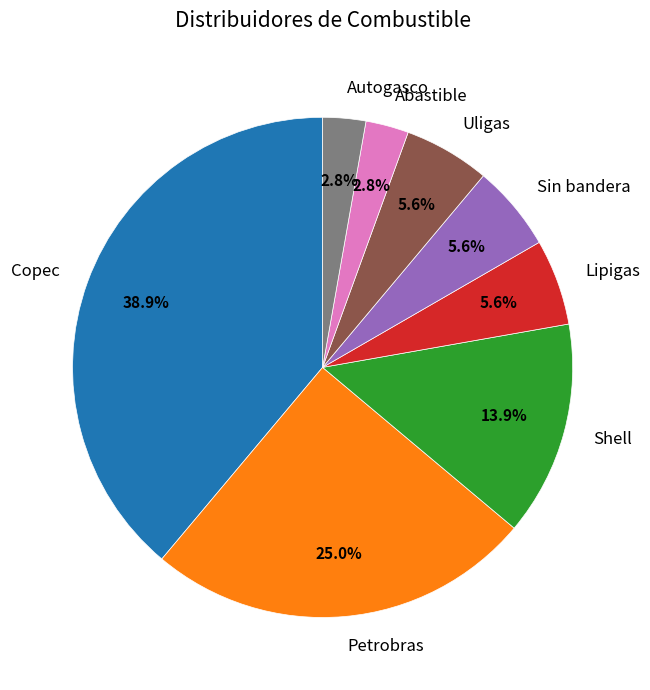

To the nearest percent, what is the average slice percentage?

12%